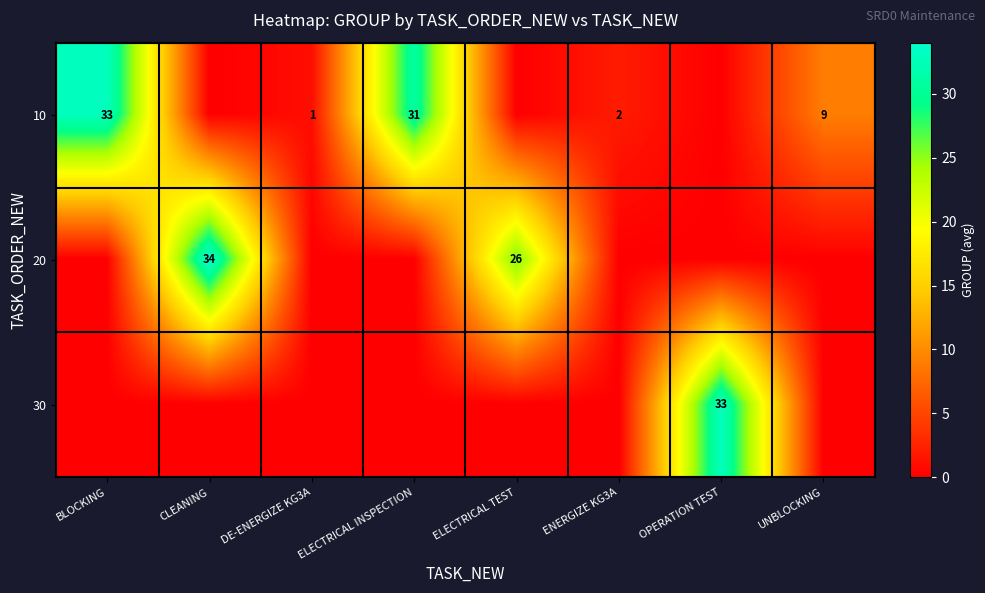

Is it true that 20 equals 34 at CLEANING?

True